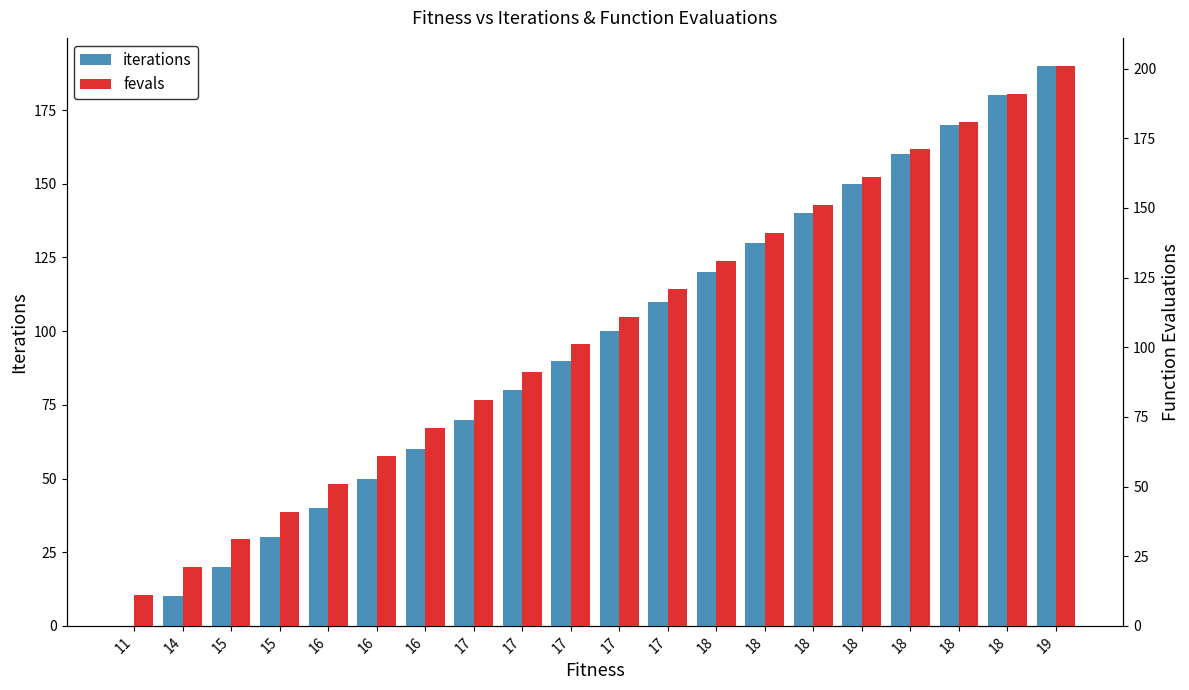

Does the chart contain stacked bars?

No